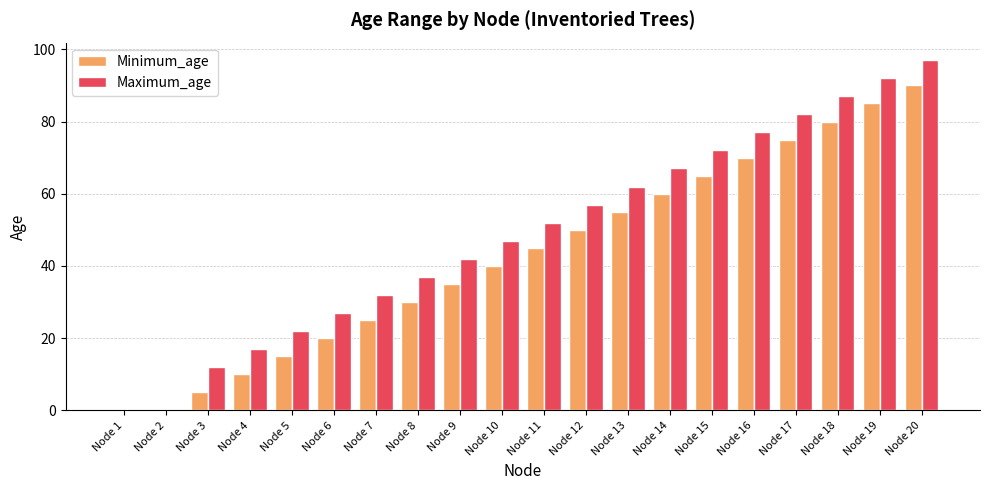

What is the sum of all Maximum_age values?

981